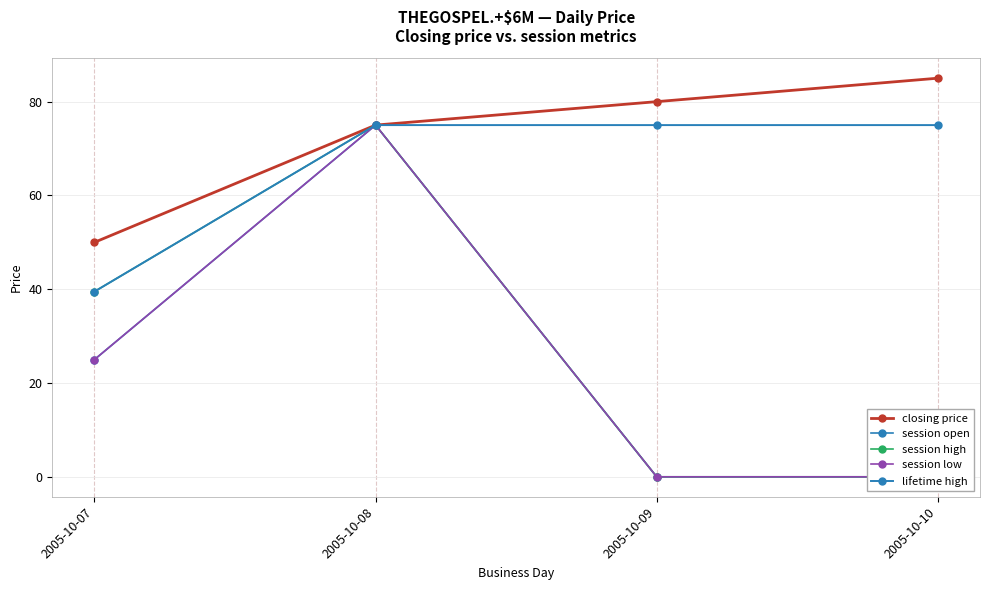

What is the value of the session low point at the 1st from the left?

25.0